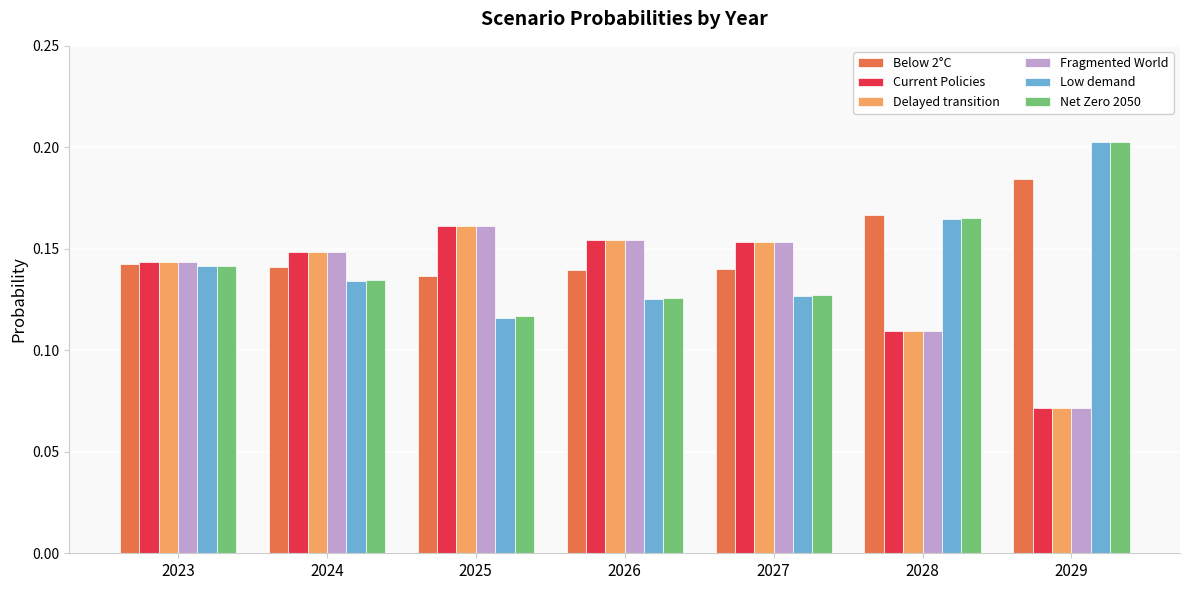

At which label is Below 2°C closest to 0?

2025